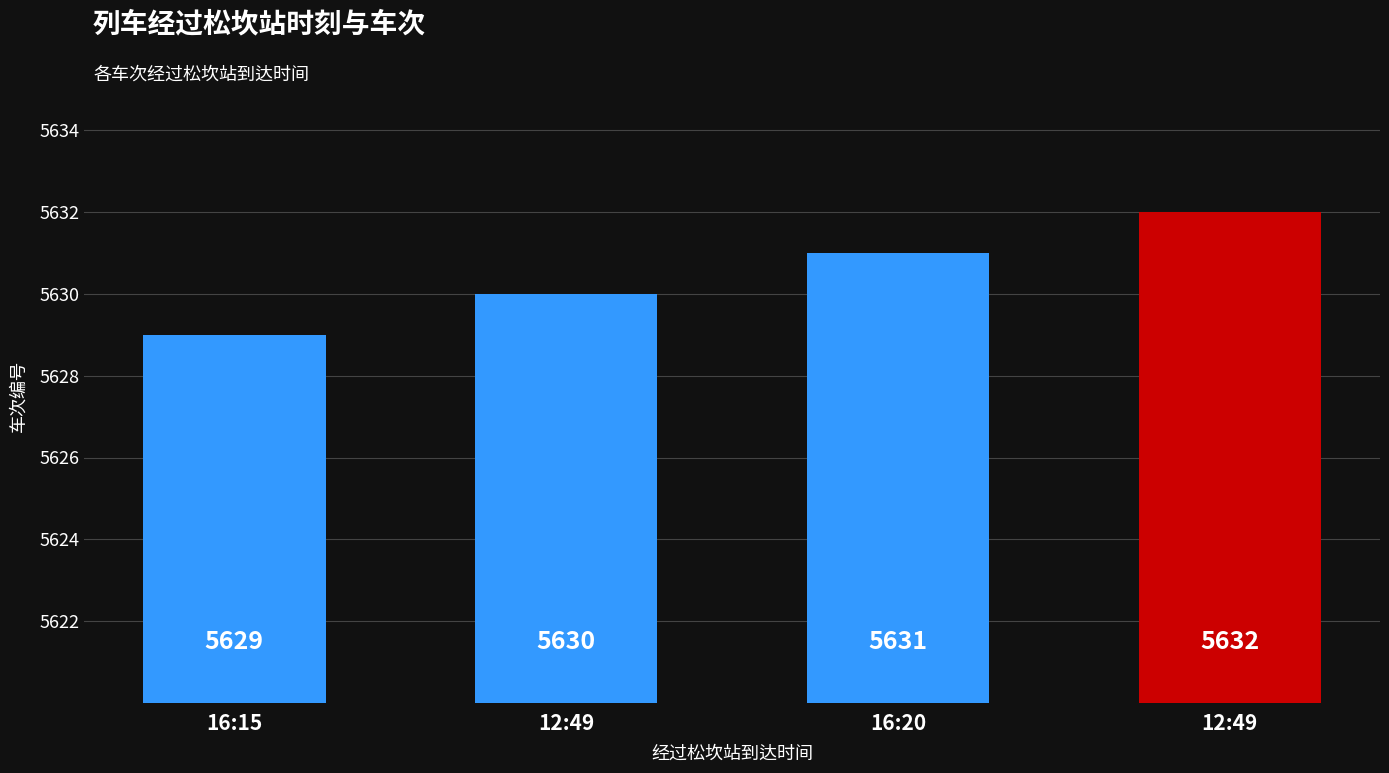

Count the number of values greater than 5631.

1